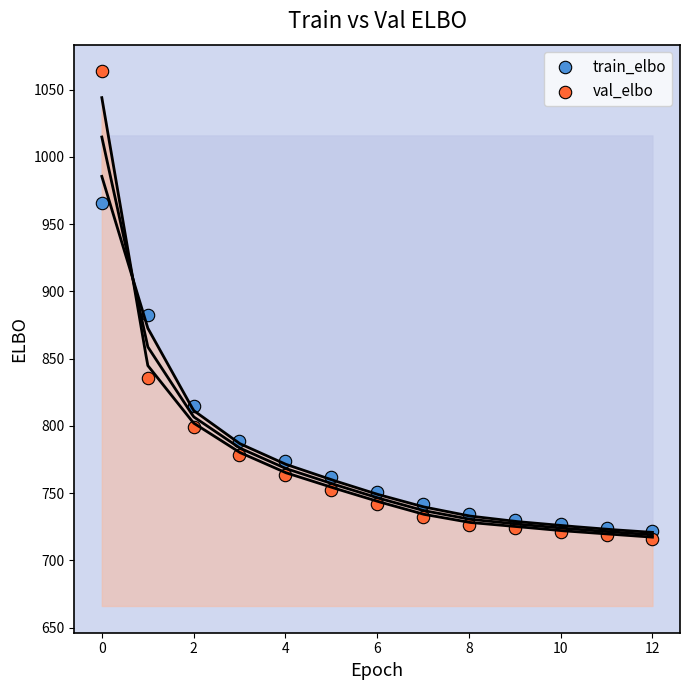

In the train_elbo series, what Y value is closest to 843?

814.5